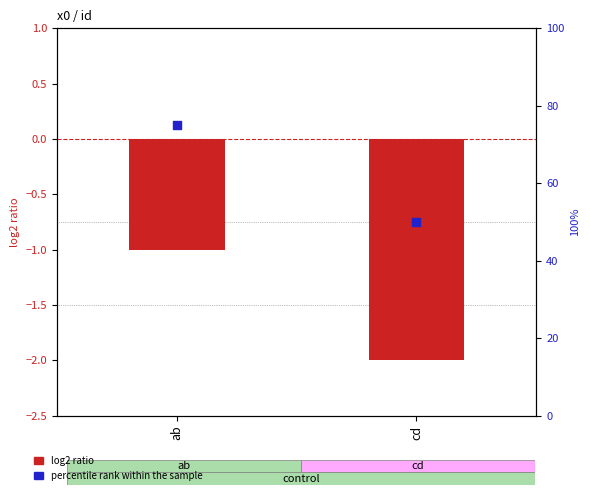

Is the value of percentile rank within the sample at ab greater than the value of log2 ratio at cd?

Yes